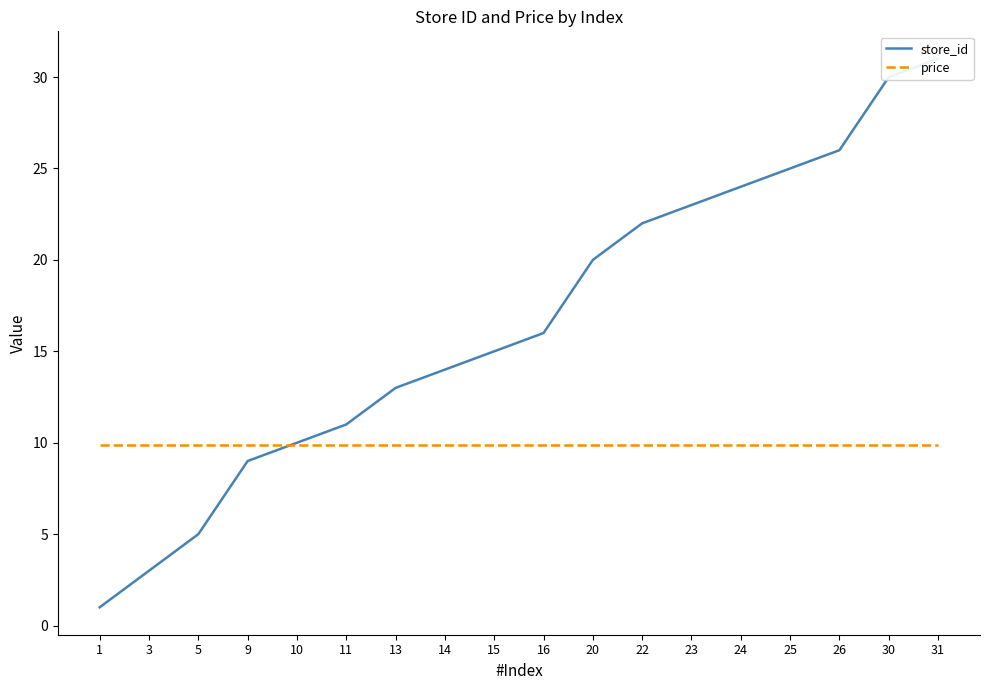

How many data points in store_id are less than 16?

9